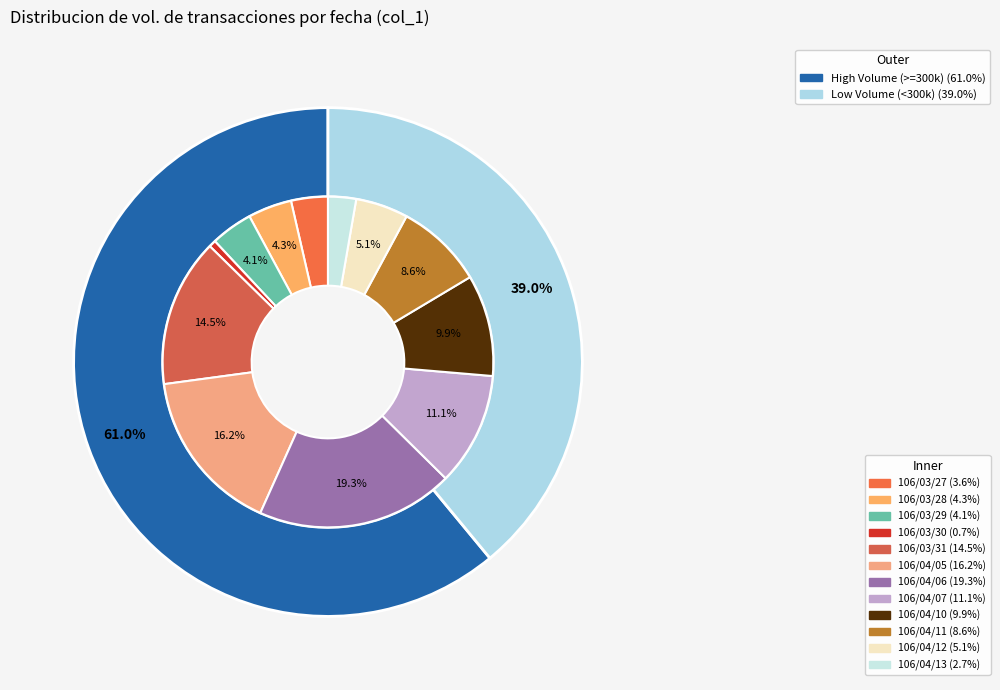

Which slice is the largest?

106/04/06